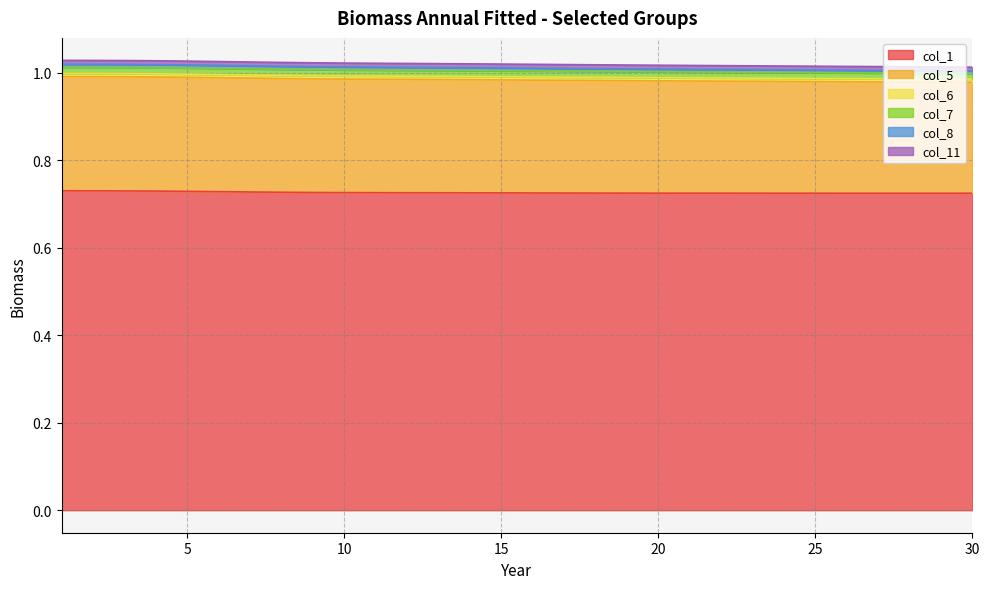

True or false: col_1 has a value of 0.7 at 13.

True